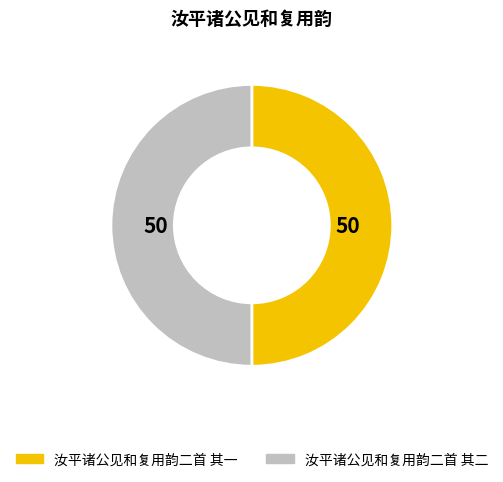

Is it true that 汝平诸公见和复用韵二首 其二 is 50% of the pie?

True